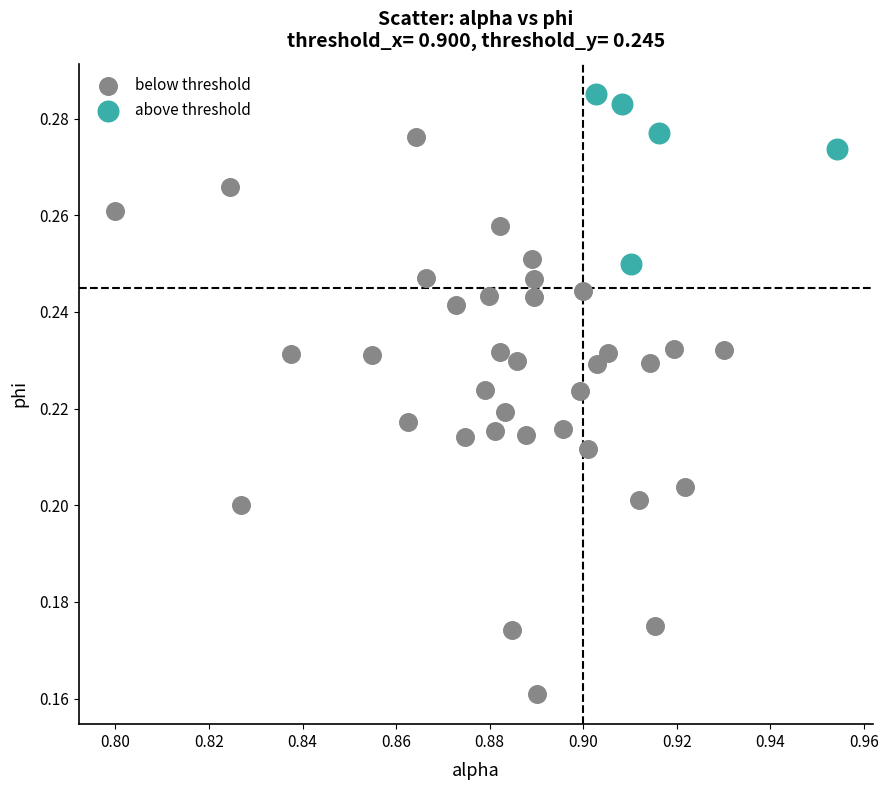

Which series reaches the minimum Y coordinate?

below threshold